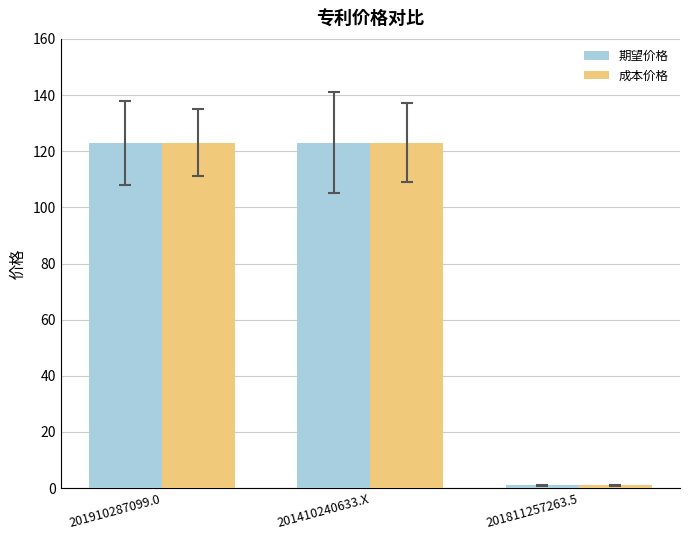

What is the label of the 2nd bar from the right?

201410240633.X